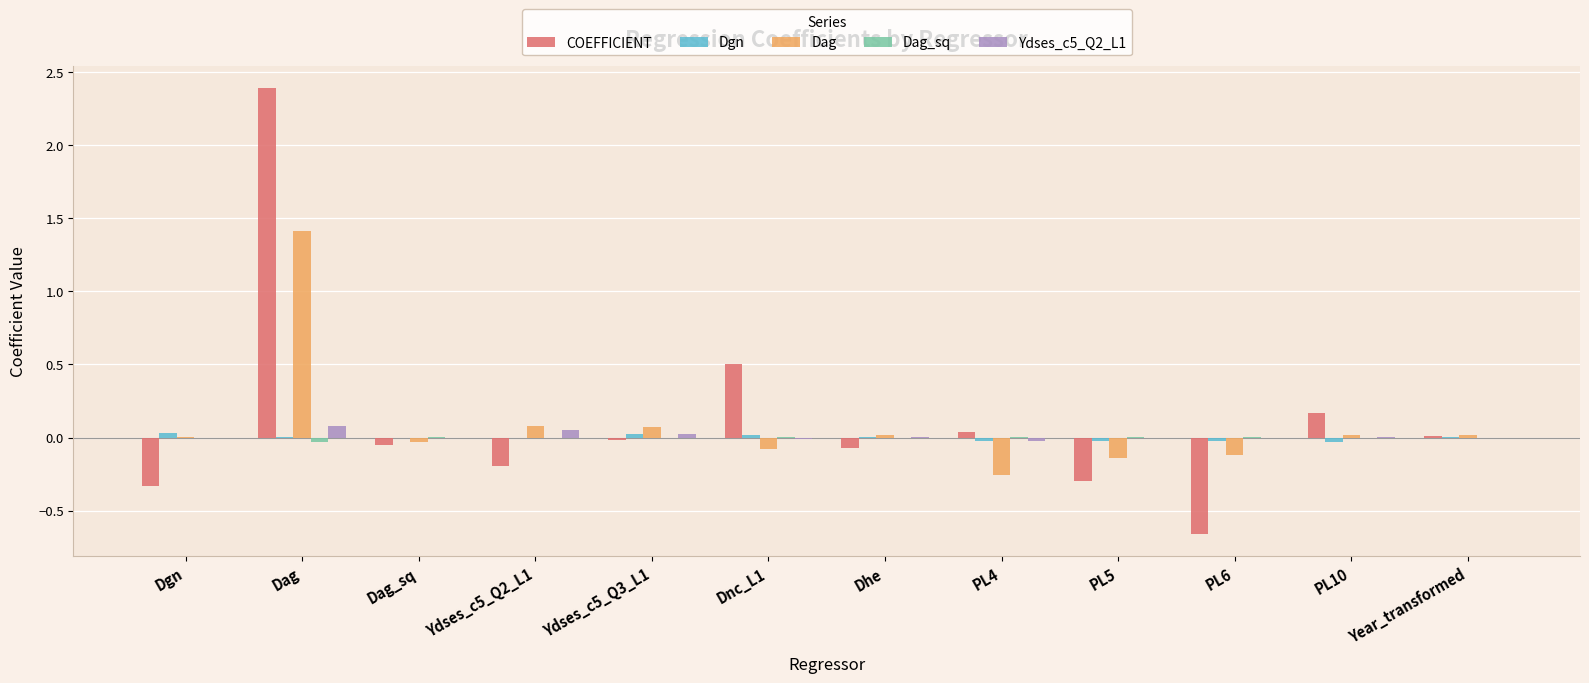

At which category is the sum across all series the highest?

Dag